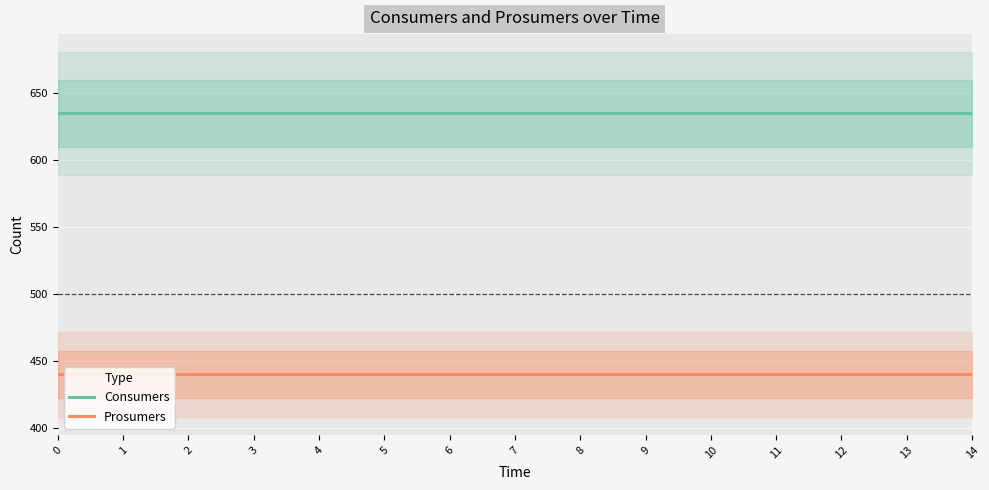

What is the spread (max minus min) of values at 14?

195